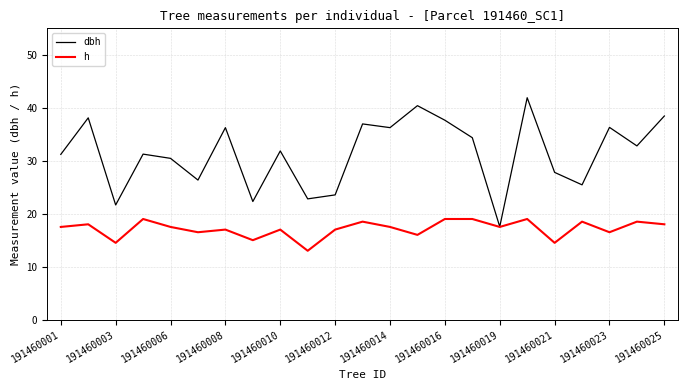

What is the maximum value for dbh?

41.9